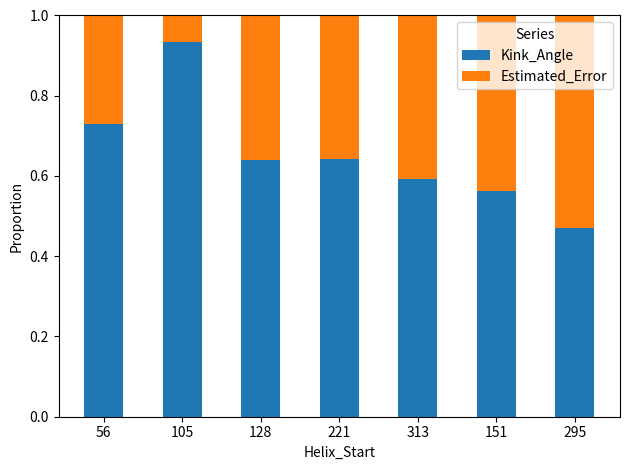

What is the total value across all series at 105?

1.0